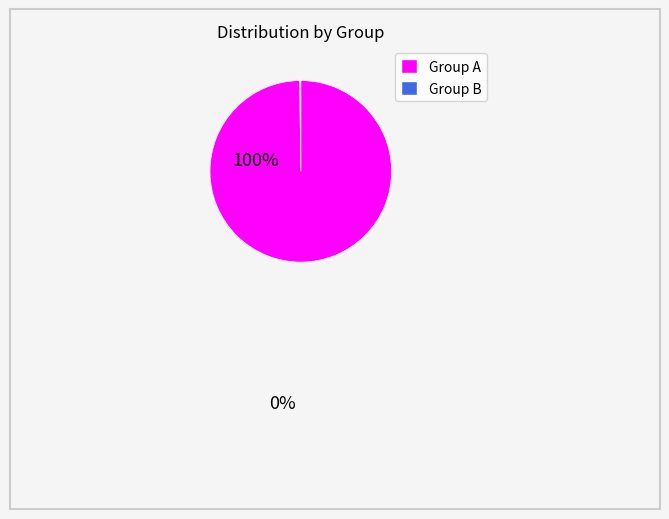

Is there a majority slice in this chart?

Yes